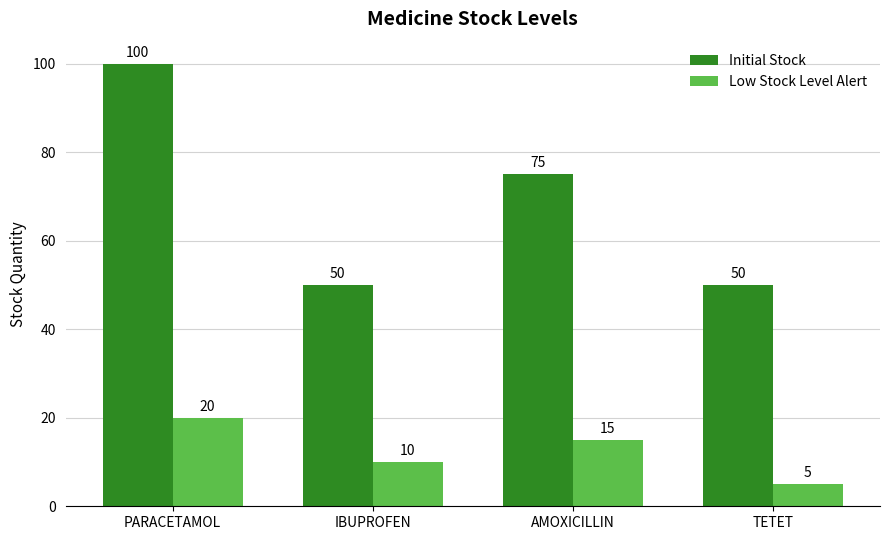

How many groups of bars are there?

4